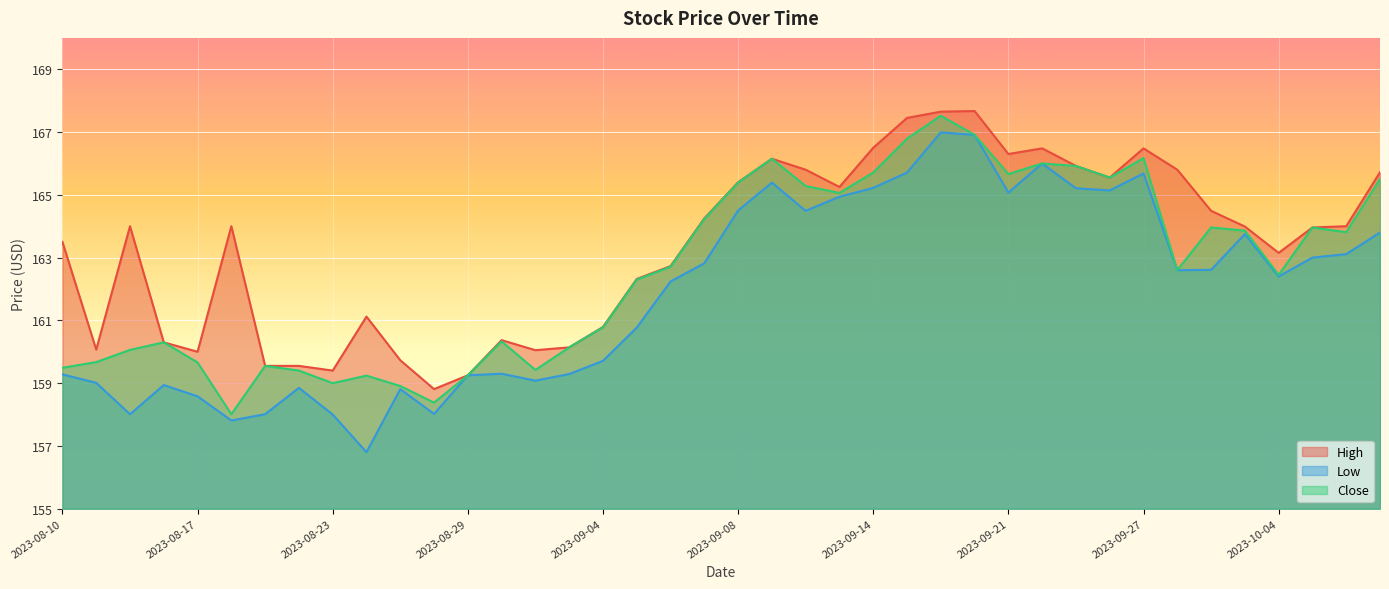

Which category has the lowest value in the High series?

2023-08-28